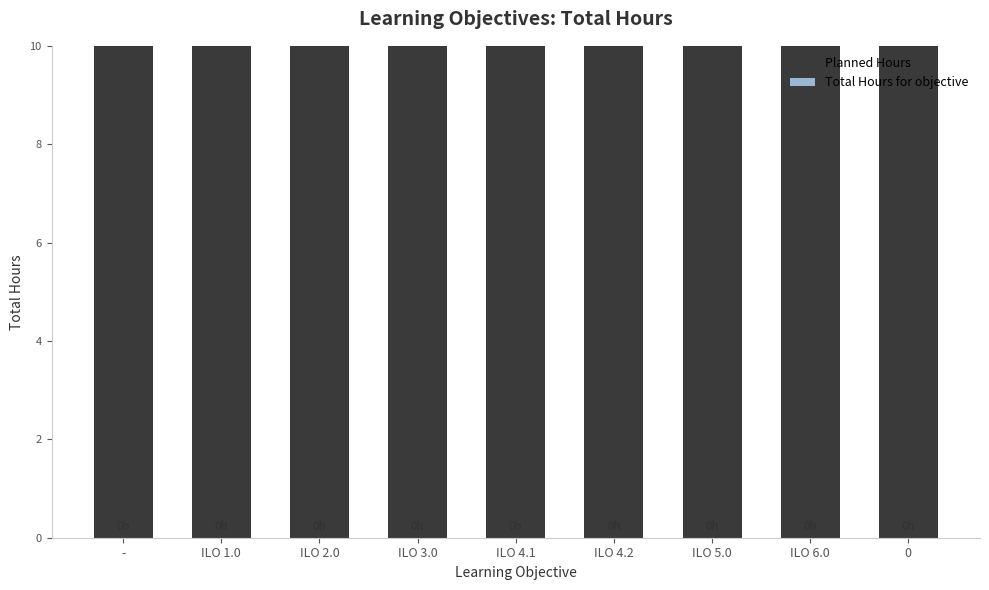

What are all the series names shown in the legend?

Planned Hours, Total Hours for objective